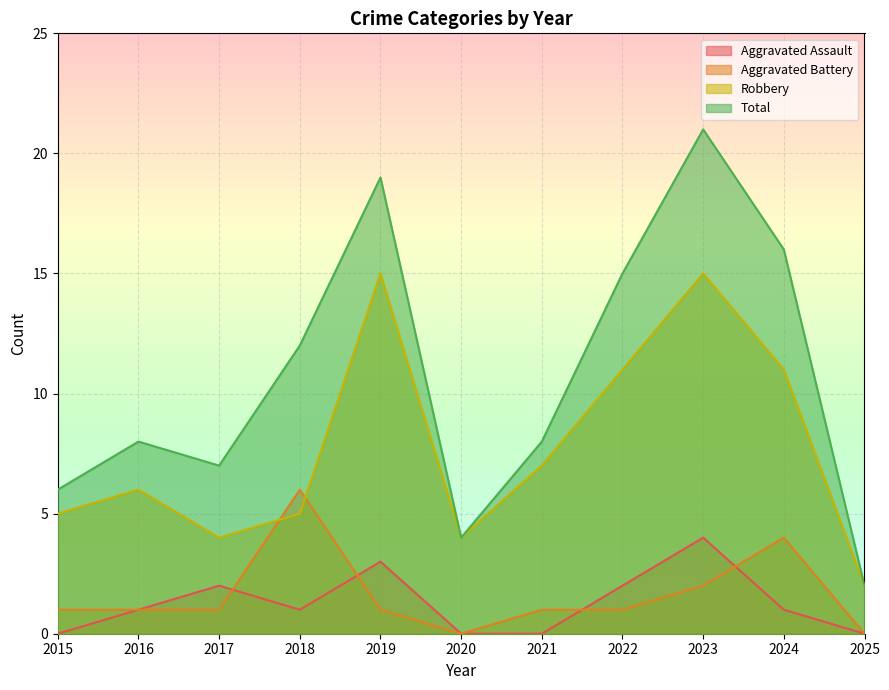

Where is Aggravated Assault nearest to the value 2?

2017